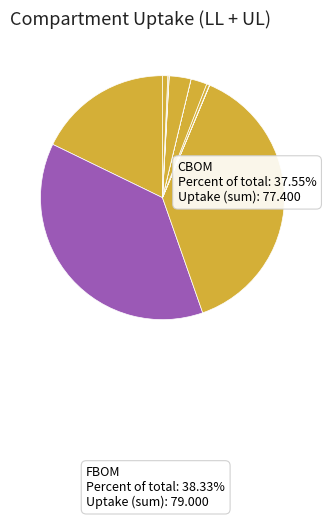

To the nearest percent, what is the combined percentage of Phylloicus and CBOM?

38%